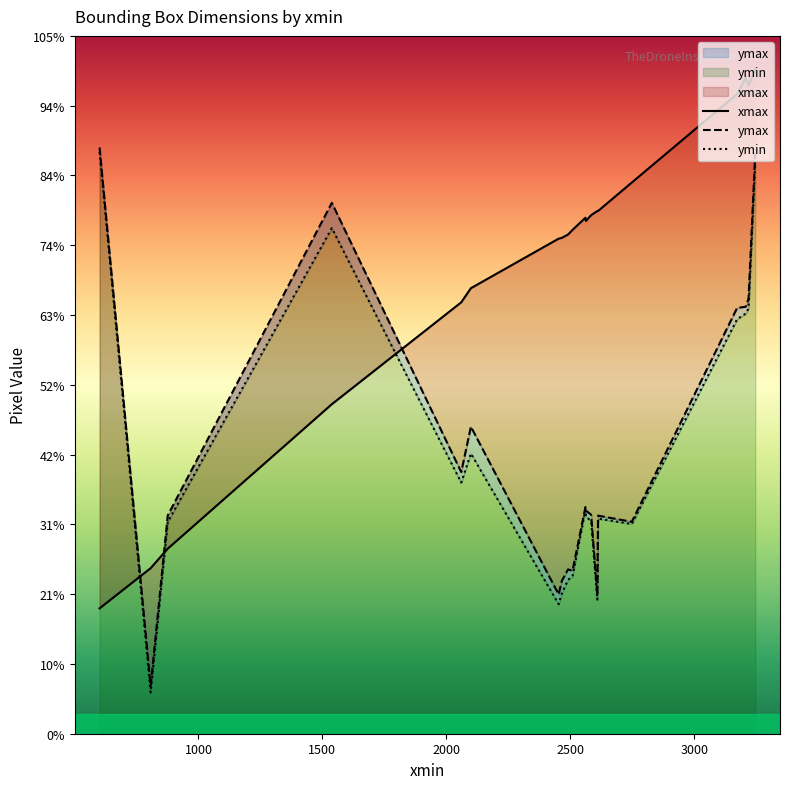

Which series has the largest total across all categories?

xmax